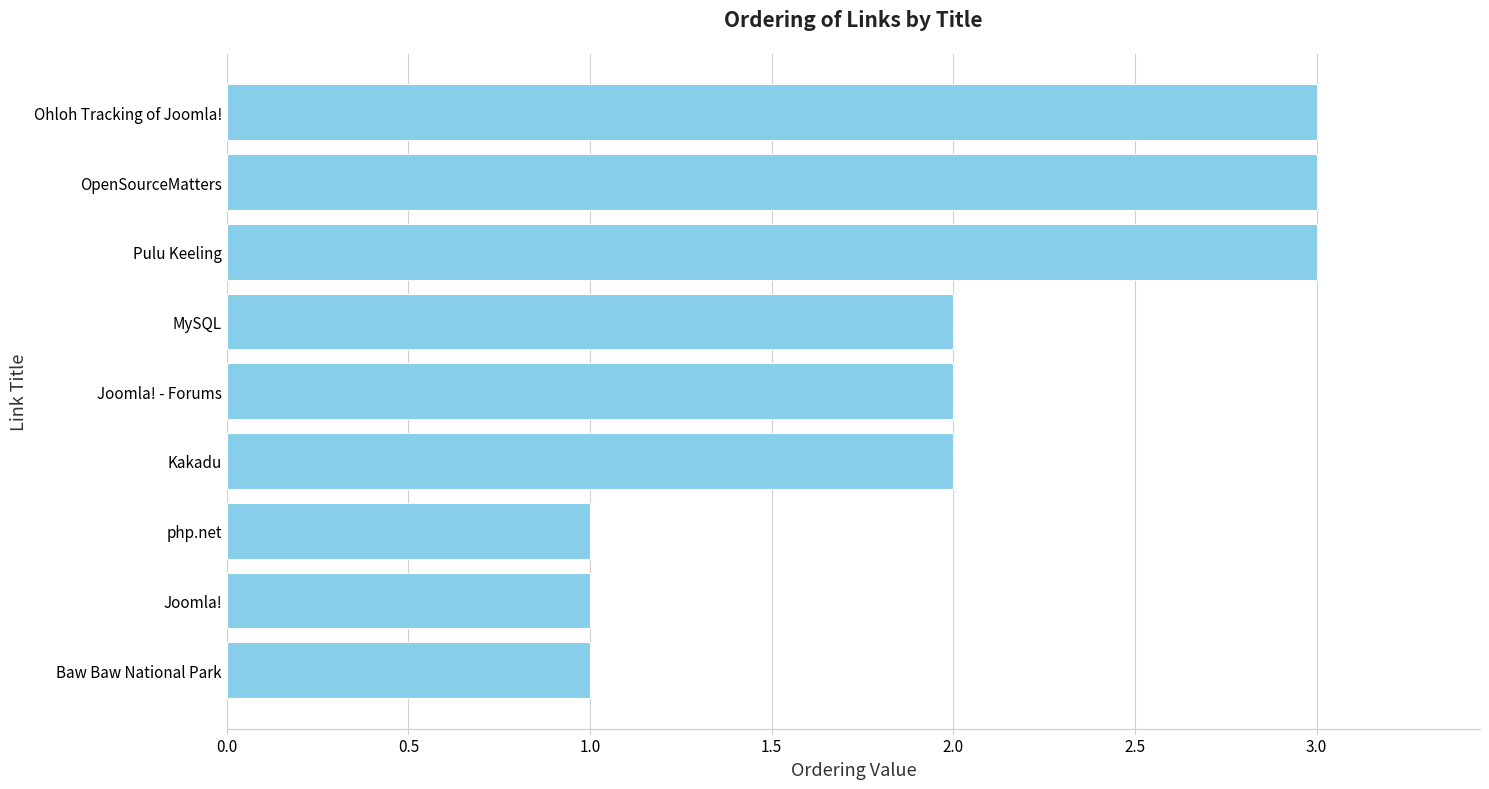

What is the change in value from Baw Baw National Park to MySQL?

+1